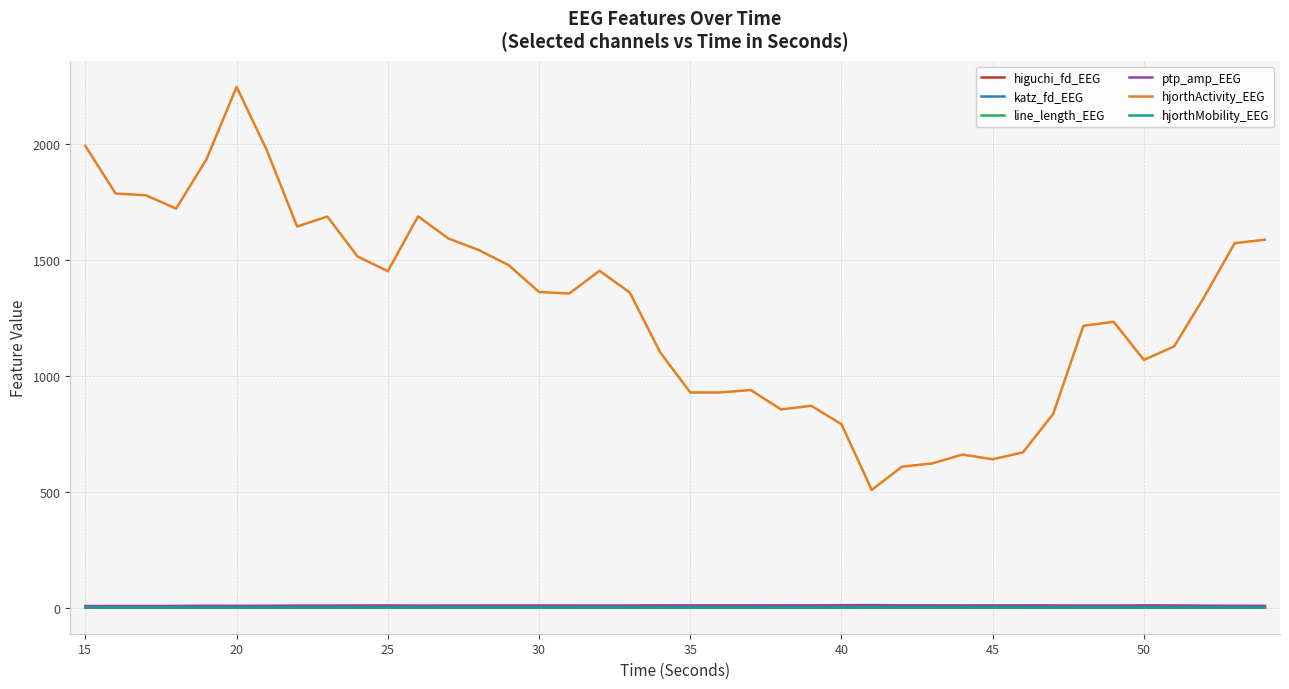

Which series has the widest spread of values?

hjorthActivity_EEG